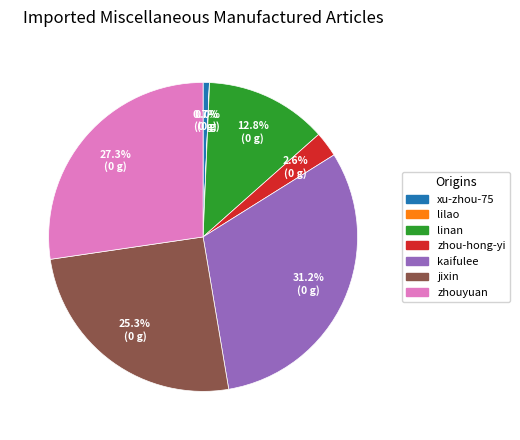

Between linan and zhouyuan, which is larger?

zhouyuan